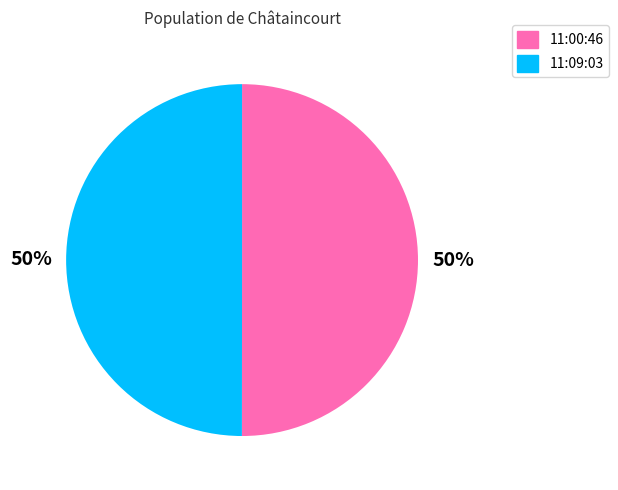

To the nearest percent, what is the average slice percentage?

50%